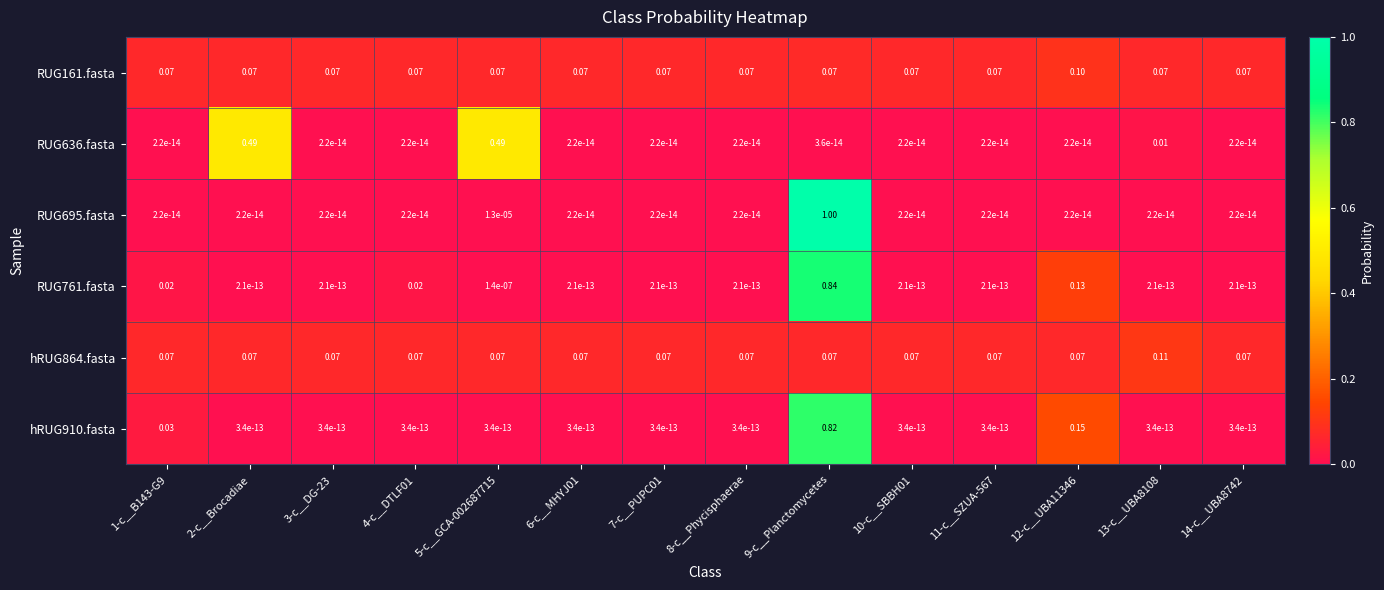

Is the value of hRUG910.fasta at 12-c__UBA11346 greater than the value of RUG161.fasta at 5-c__GCA-002687715?

Yes